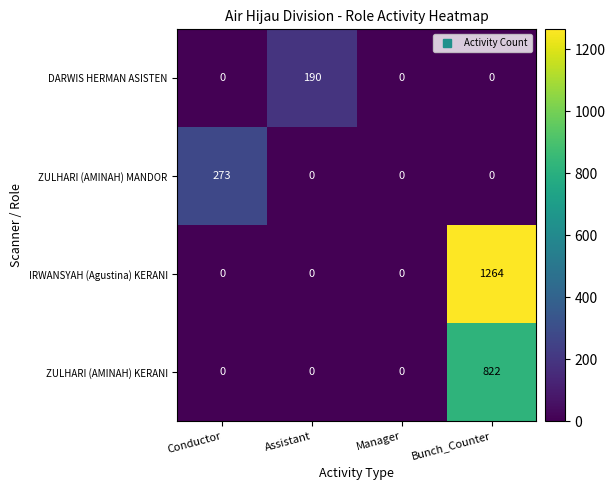

What is the difference between the maximum and second lowest values in the ZULHARI (AMINAH) MANDOR series?

273